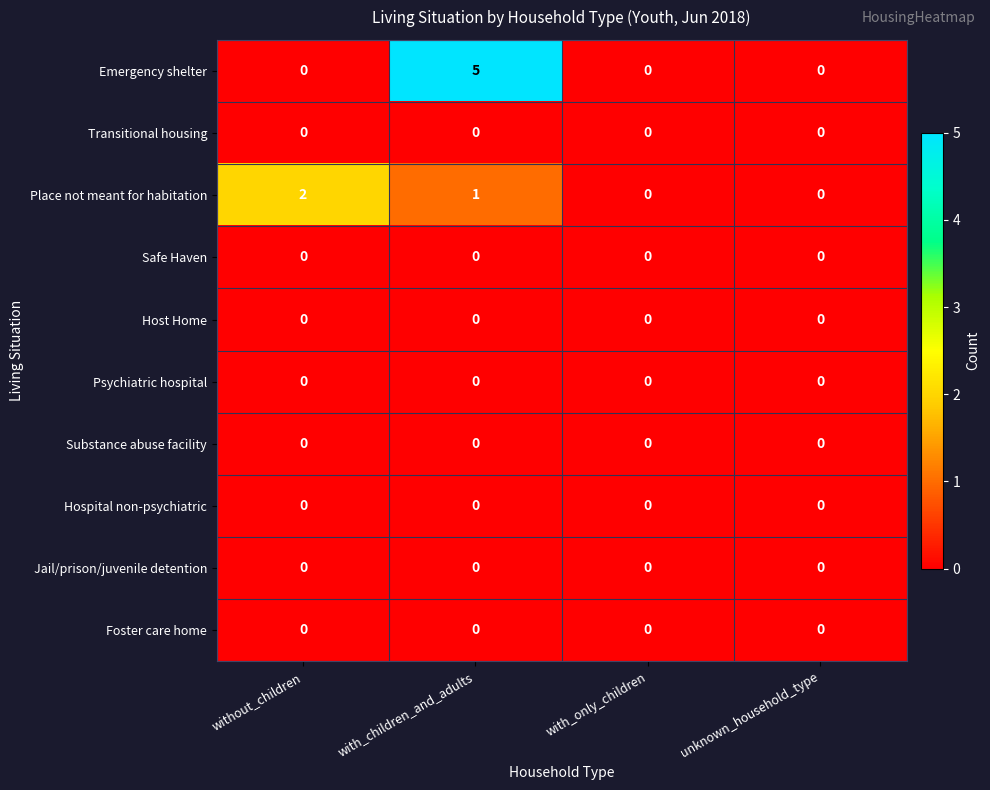

At which label does Place not meant for habitation reach its peak?

without_children